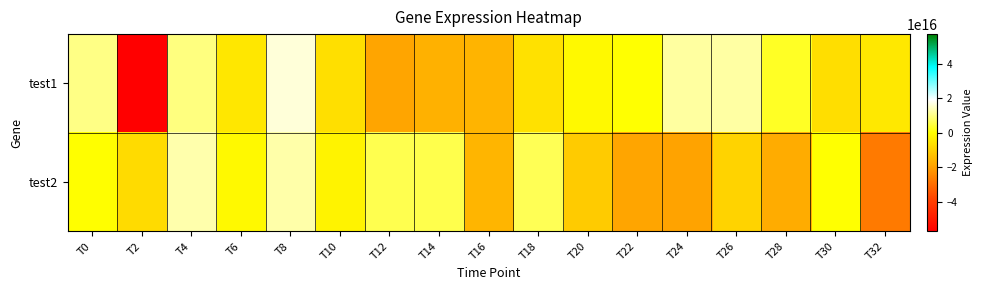

Which has a higher value, T0 or T12?

T0